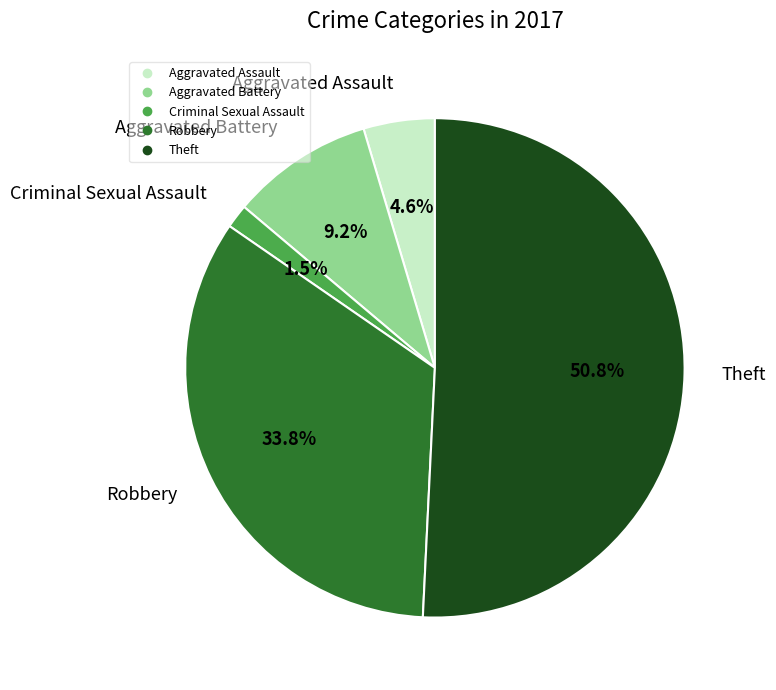

Is there any slice that represents more than half of the pie?

Yes